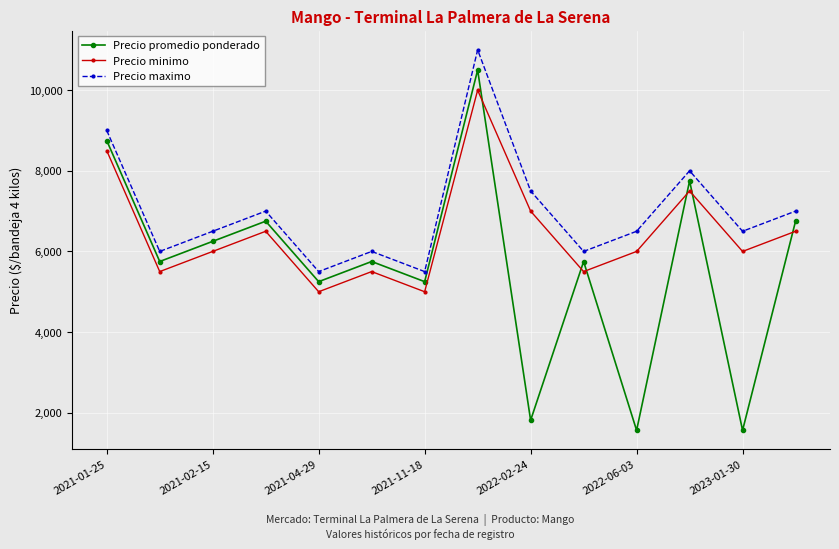

After their last crossing, which series has the higher values: Precio minimo or Precio promedio ponderado?

Precio promedio ponderado